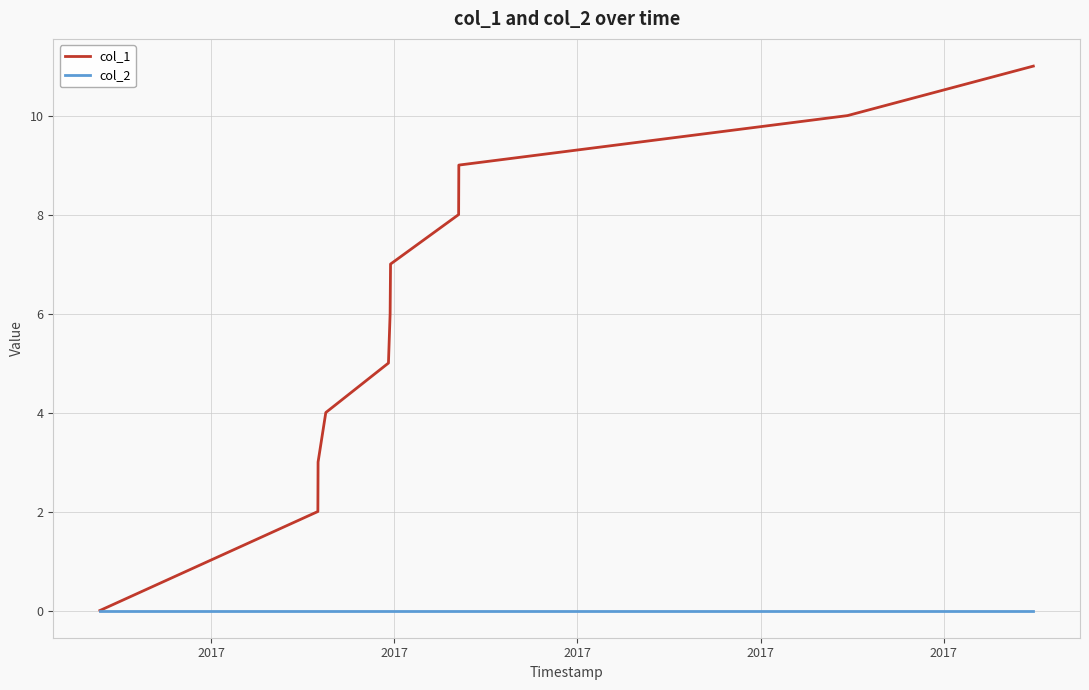

Rank the series by their maximum value, from lowest to highest.

col_2, col_1